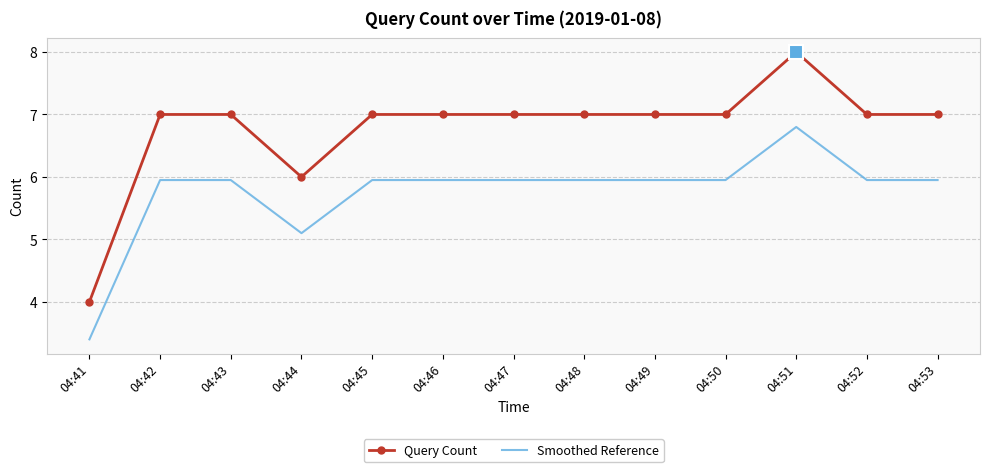

True or false: Query Count has a value of 11.1 at 04:45.

False